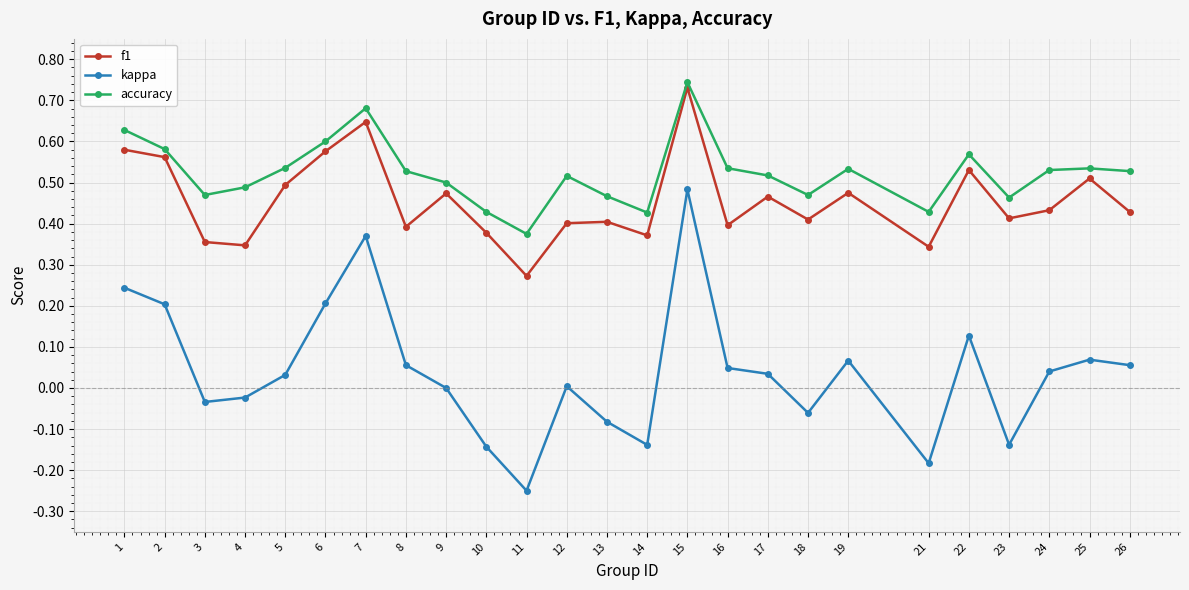

The value of kappa at 15 is 0.7. True or false?

False